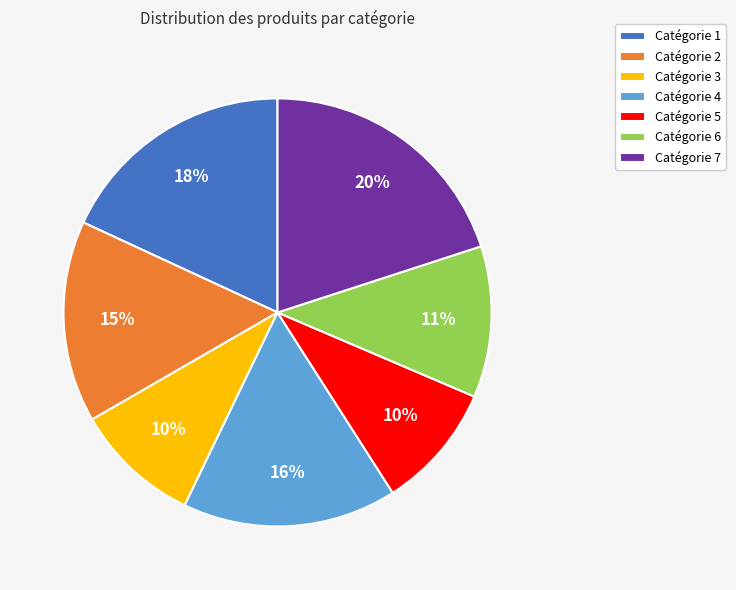

How many slices are in this pie chart?

7